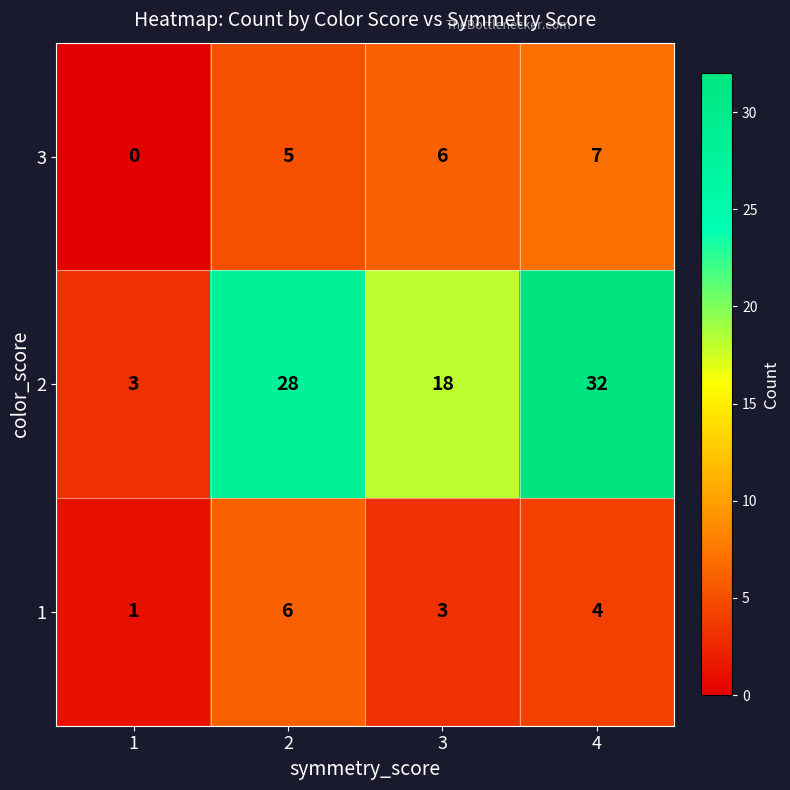

Reading right to left, what are all the values shown in this chart?

3: 4=7	3=6	2=5	1=0
2: 4=32	3=18	2=28	1=3
1: 4=4	3=3	2=6	1=1